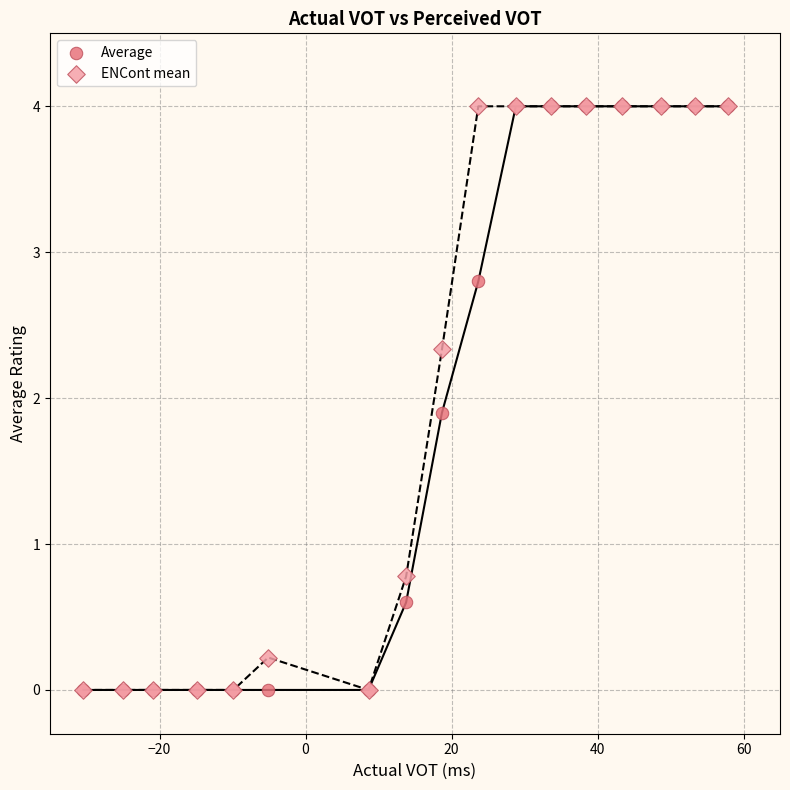

Across all series, what Y value is closest to 2?

1.9